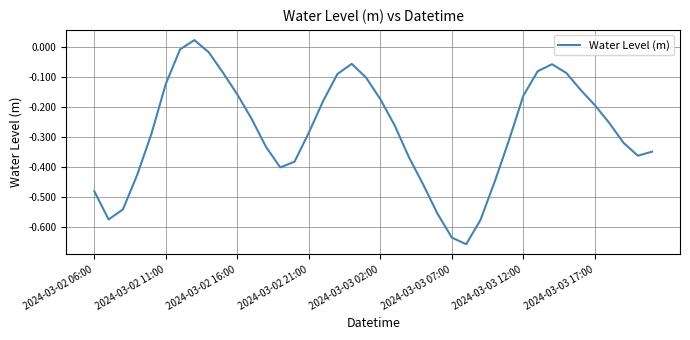

What is the difference between the maximum and minimum values?

0.7